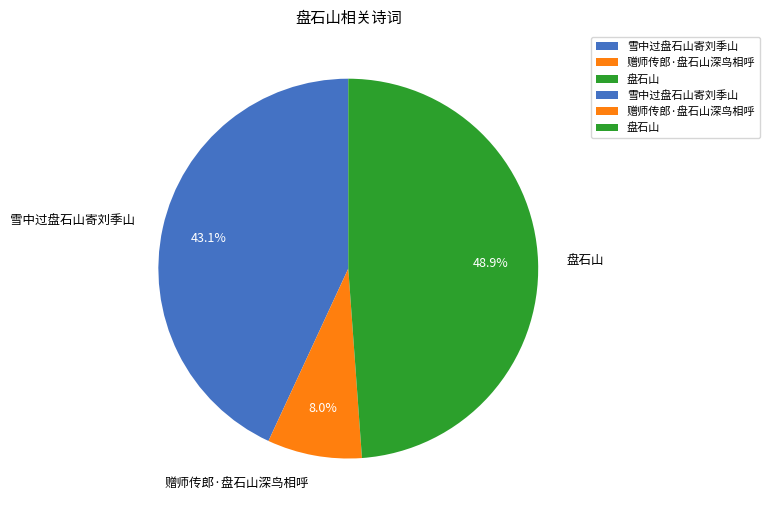

Combined, what portion of the pie is 赠师传郎·盘石山深鸟相呼 and 雪中过盘石山寄刘季山?

51.1%